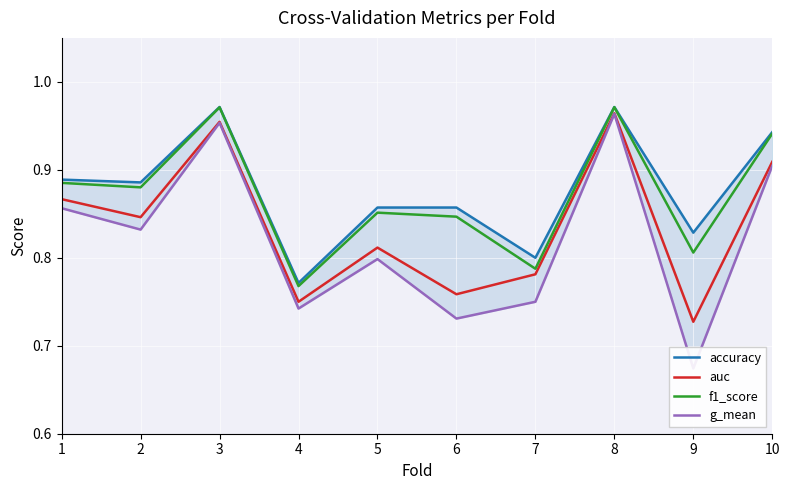

At which category is the sum across all series the highest?

8